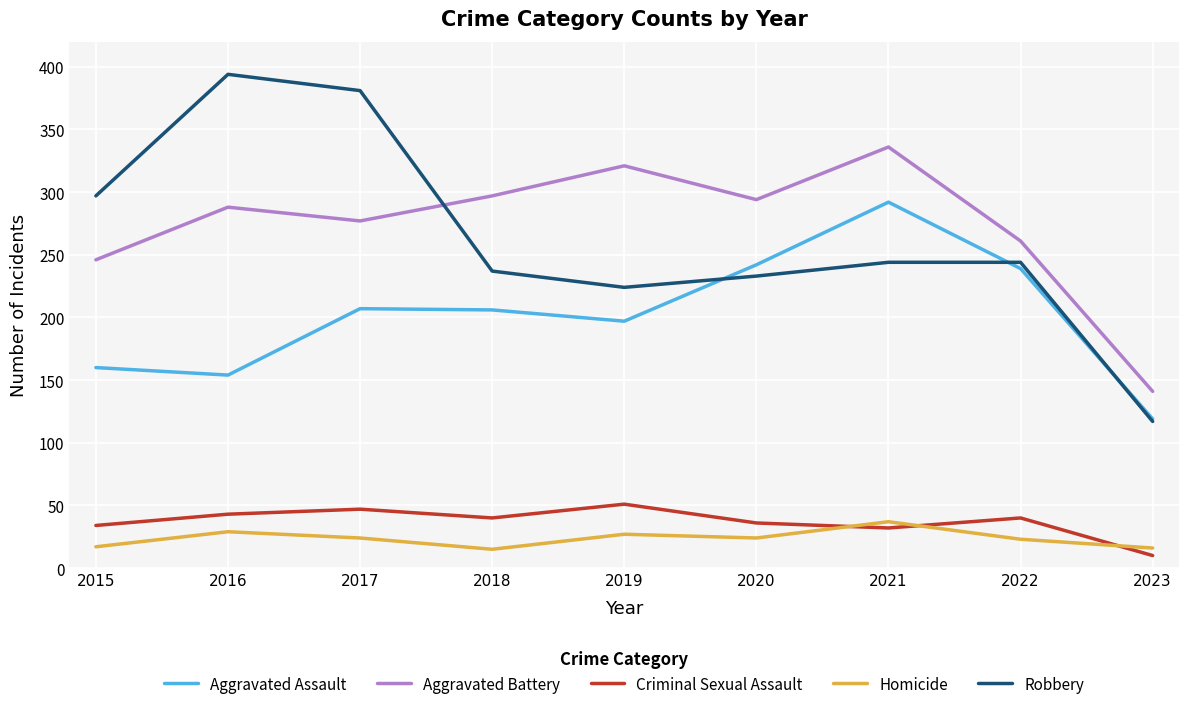

Which series changed the most between 2017 and 2022?

Robbery